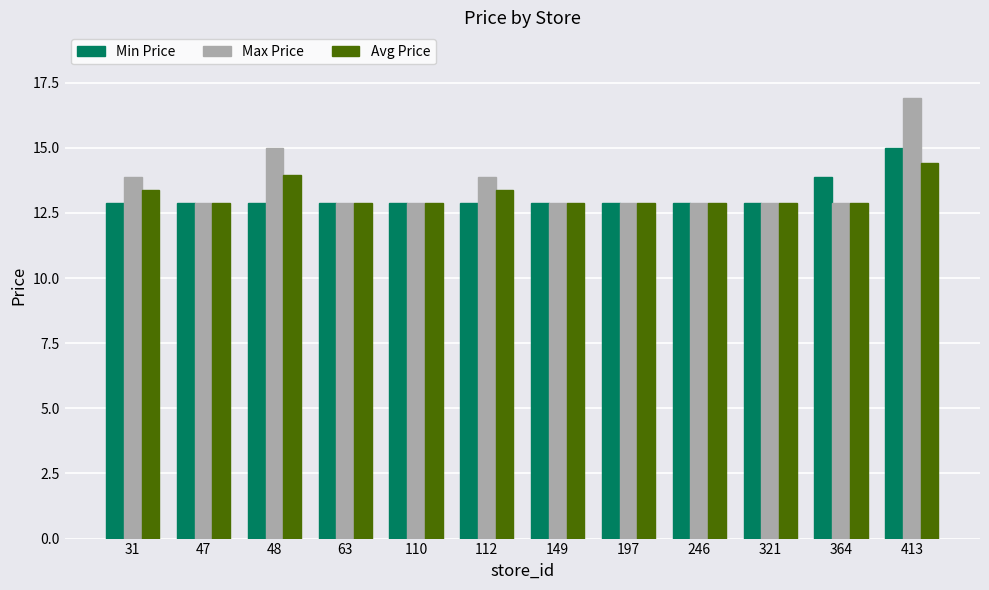

What is the maximum value for Avg Price?

14.4